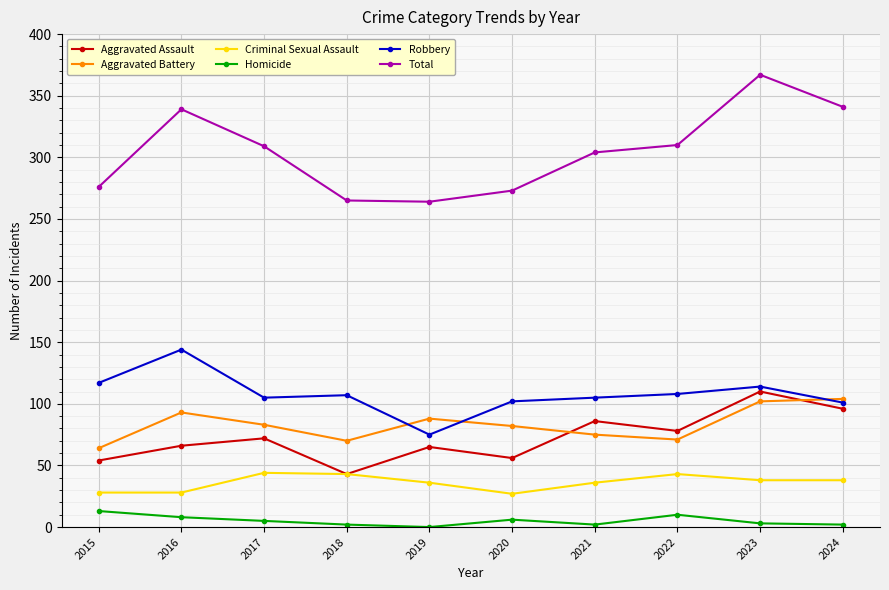

True or false: Homicide and Aggravated Assault cross at least once.

False